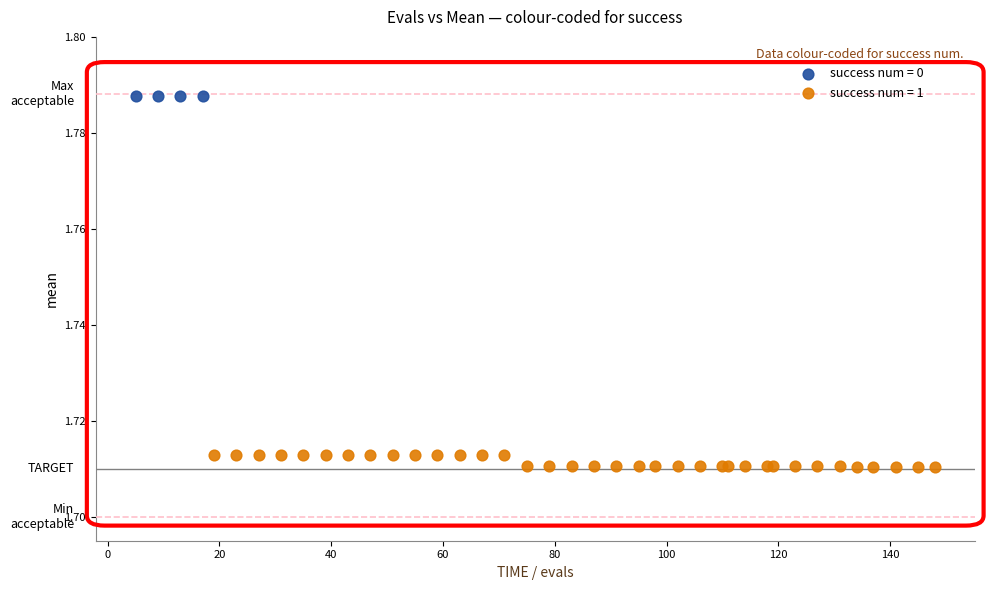

Which series reaches the maximum Y coordinate?

success num = 0